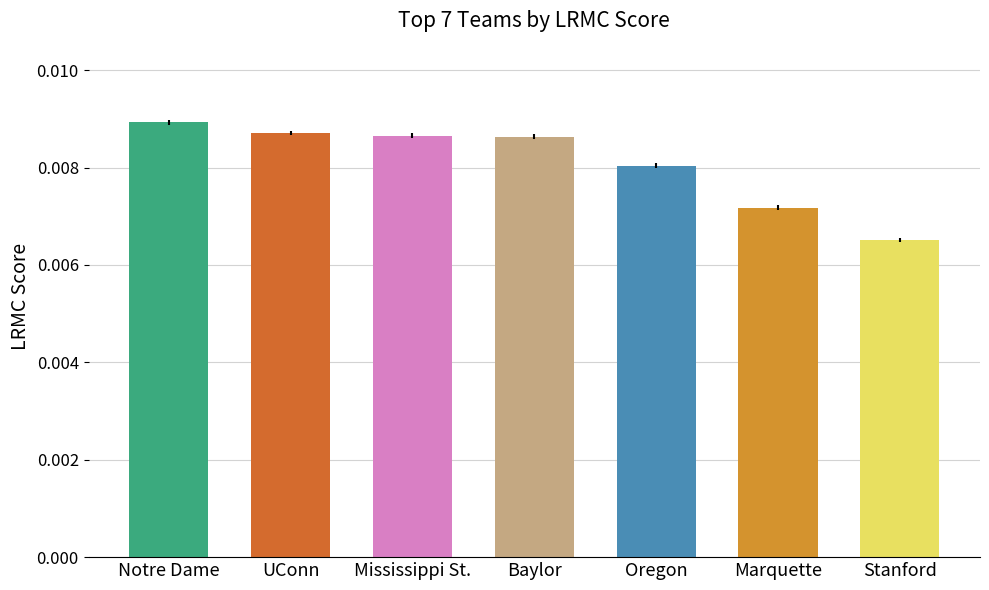

Between Mississippi St. and Marquette, which is larger?

Mississippi St.